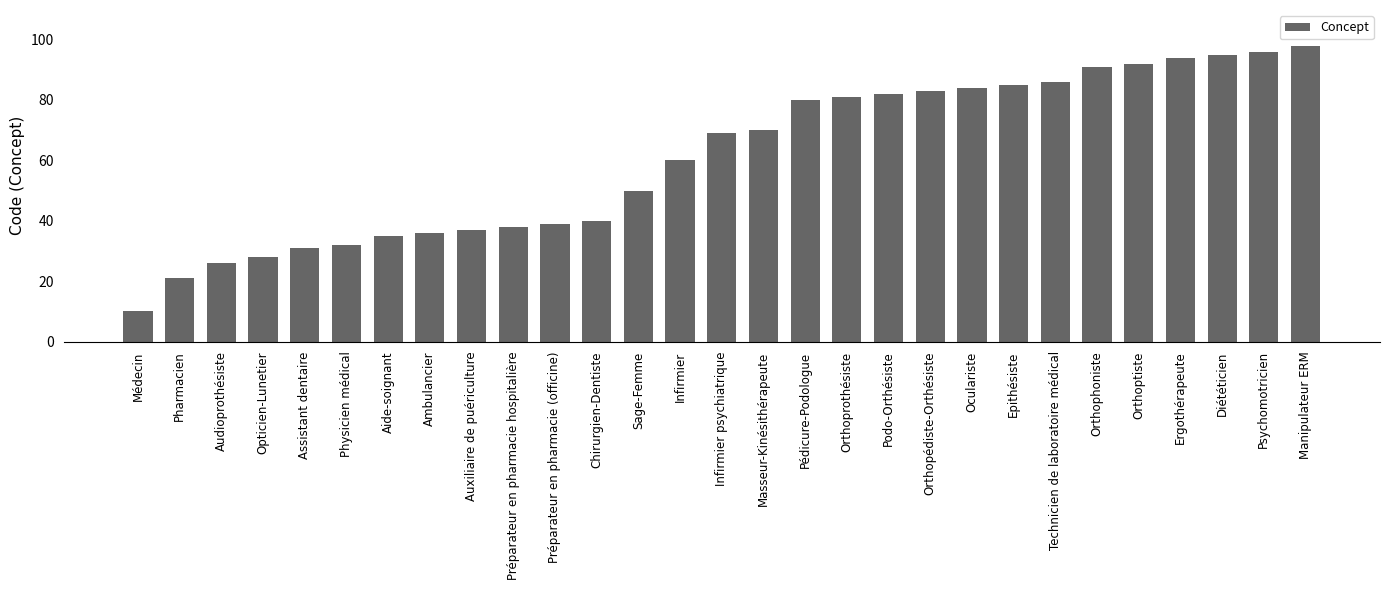

Rank the categories by value from lowest to highest.

Médecin, Pharmacien, Audioprothésiste, Opticien-Lunetier, Assistant dentaire, Physicien médical, Aide-soignant, Ambulancier, Auxiliaire de puériculture, Préparateur en pharmacie hospitalière, Préparateur en pharmacie (officine), Chirurgien-Dentiste, Sage-Femme, Infirmier, Infirmier psychiatrique, Masseur-Kinésithérapeute, Pédicure-Podologue, Orthoprothésiste, Podo-Orthésiste, Orthopédiste-Orthésiste, Oculariste, Epithésiste, Technicien de laboratoire médical, Orthophoniste, Orthoptiste, Ergothérapeute, Diététicien, Psychomotricien, Manipulateur ERM